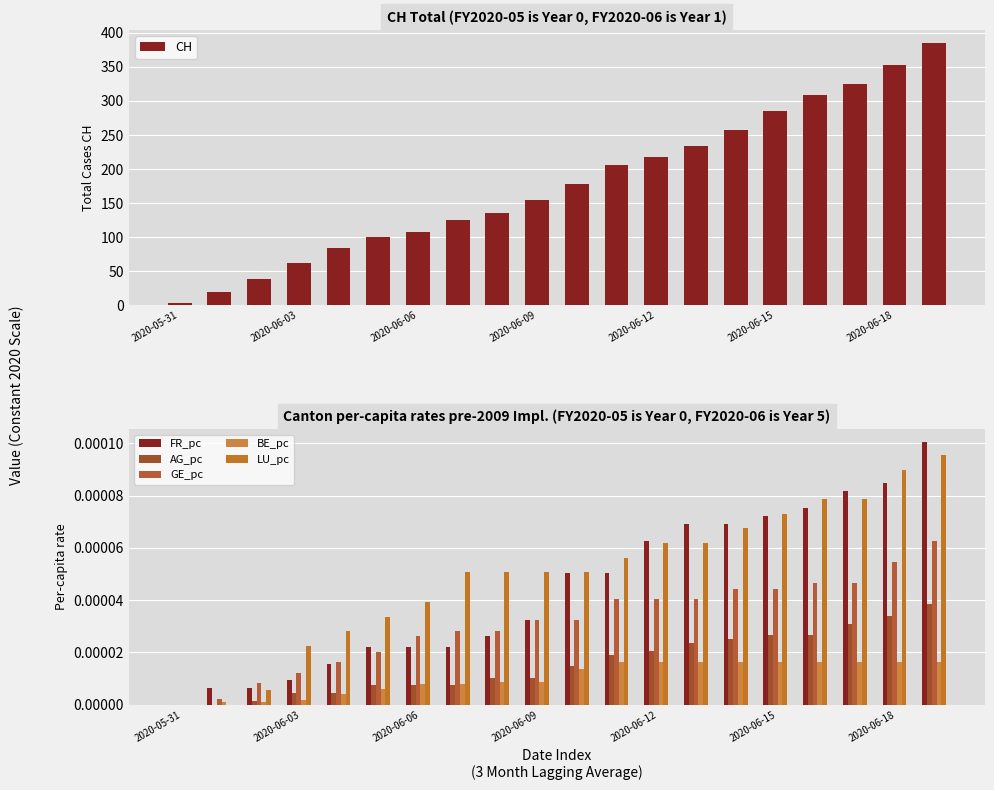

Which category has the lowest value in the CH series?

2020-05-31